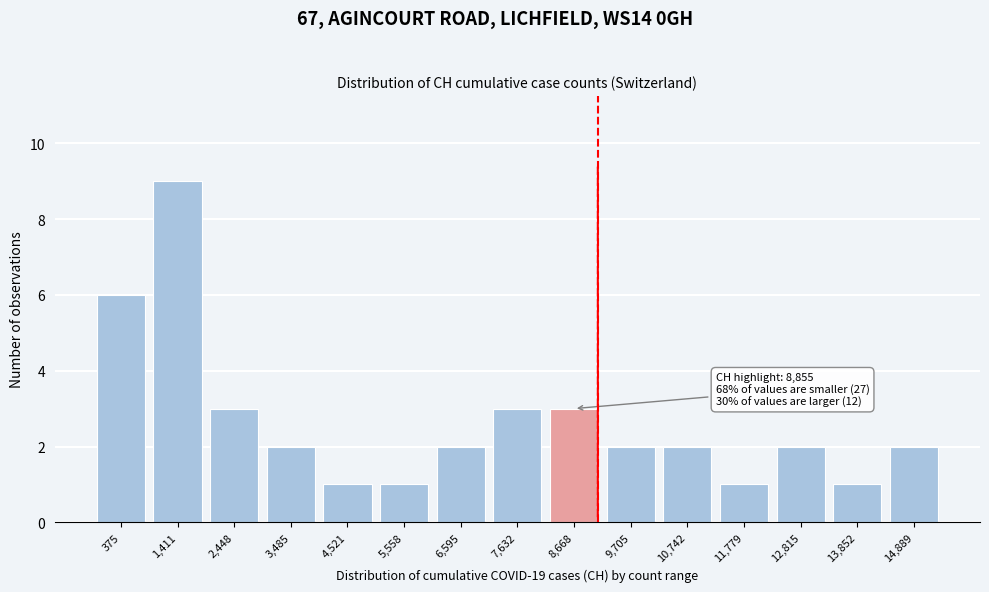

Reading left to right, extract all data points from this chart.

6	9	3	2	1	1	2	3	3	2	2	1	2	1	2